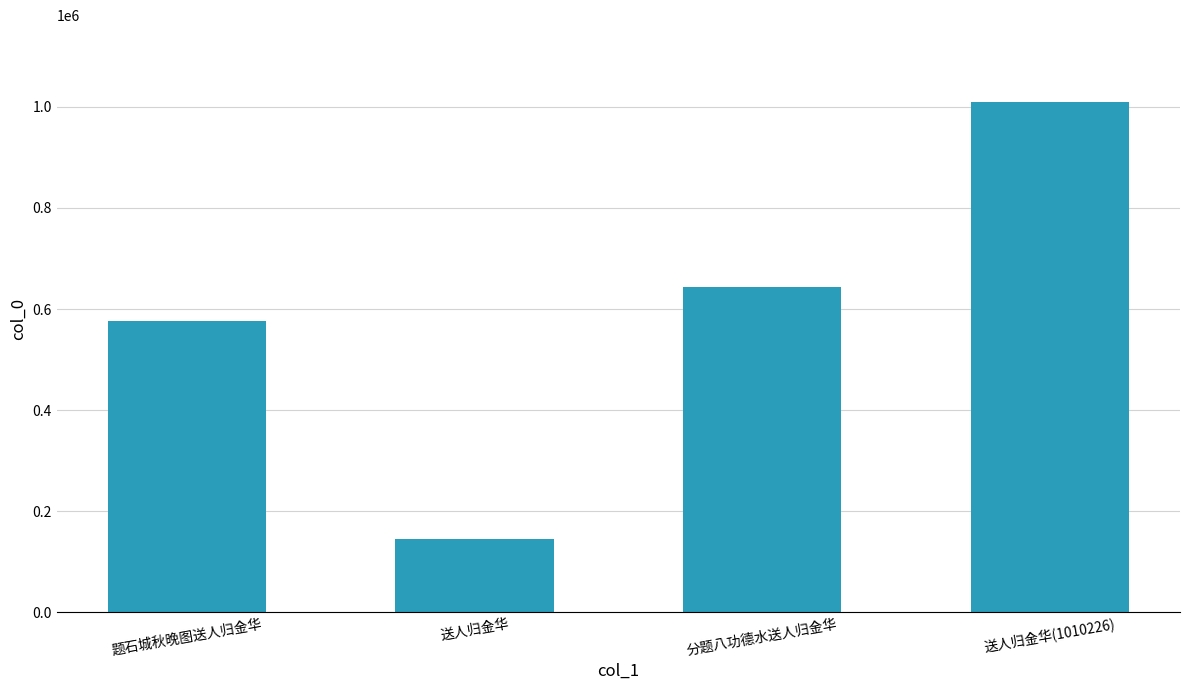

Approximately how many times larger is the value at 分题八功德水送人归金华 compared to 题石城秋晚图送人归金华?

1.1